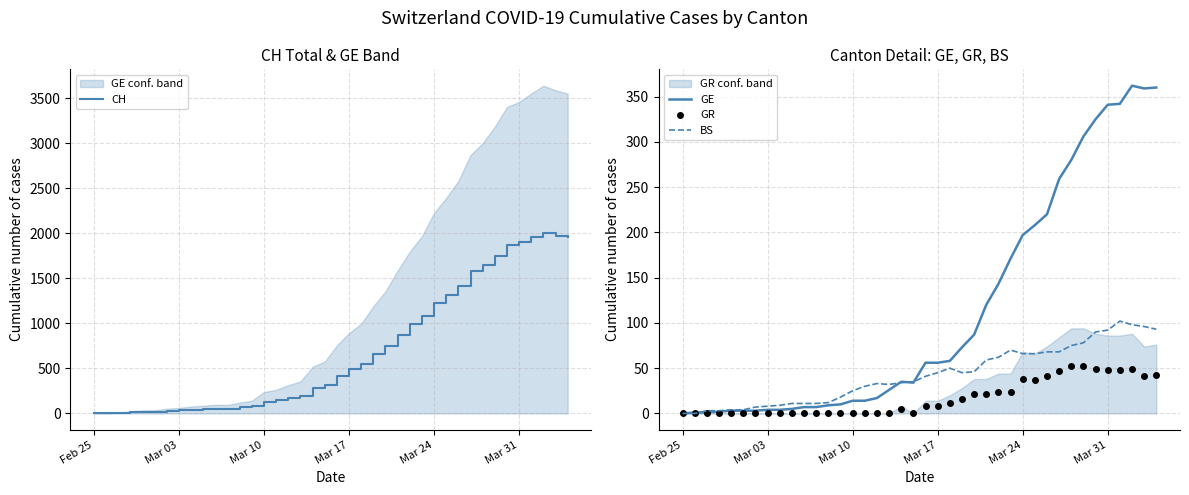

Count the number of data series in this chart.

4